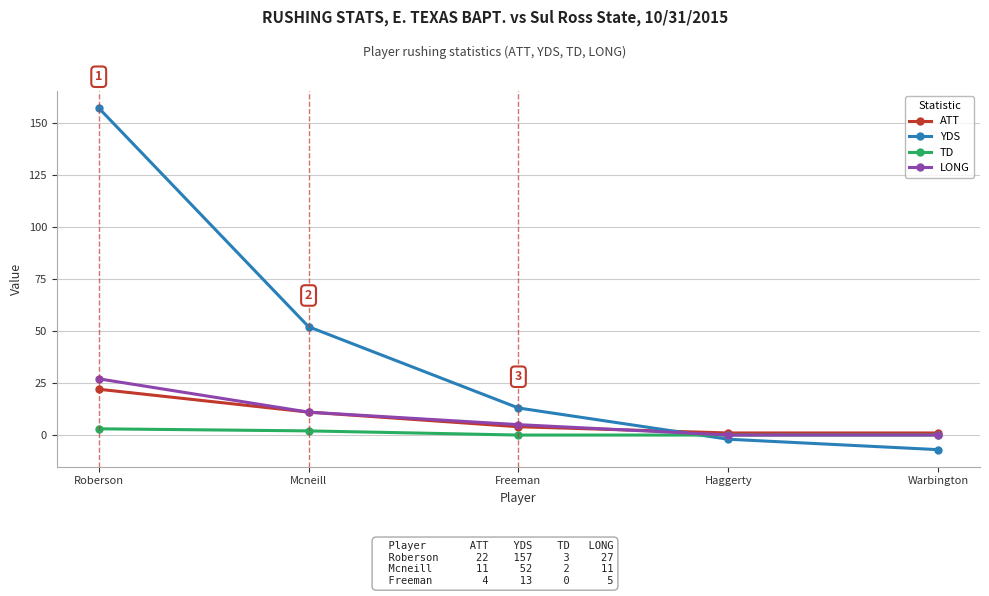

Rank the series at Roberson from highest to lowest value.

YDS, LONG, ATT, TD